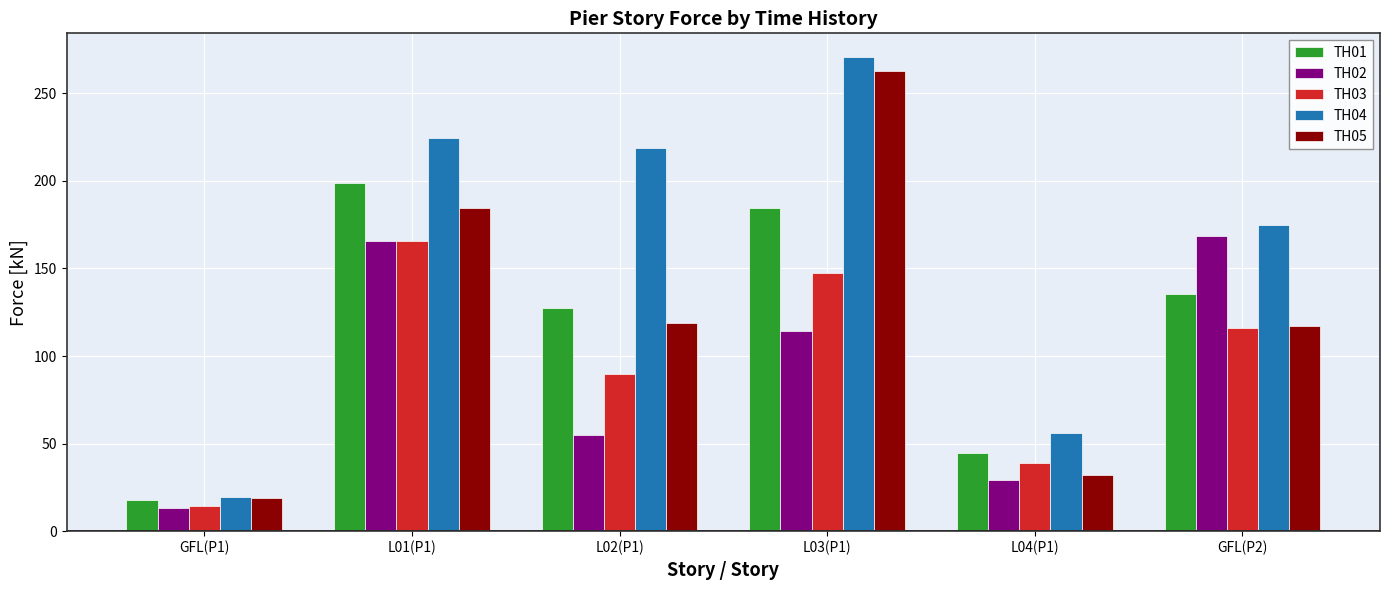

Is it true that TH04 equals 144.3 at L01(P1)?

False